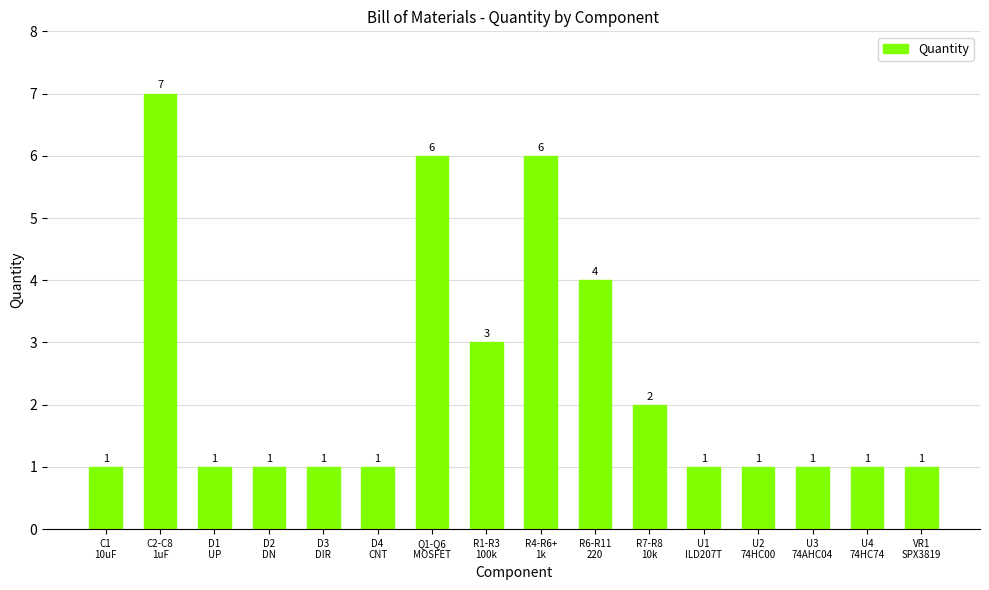

Reading left to right, transcribe all the data shown in this chart.

1	7	1	1	1	1	6	3	6	4	2	1	1	1	1	1